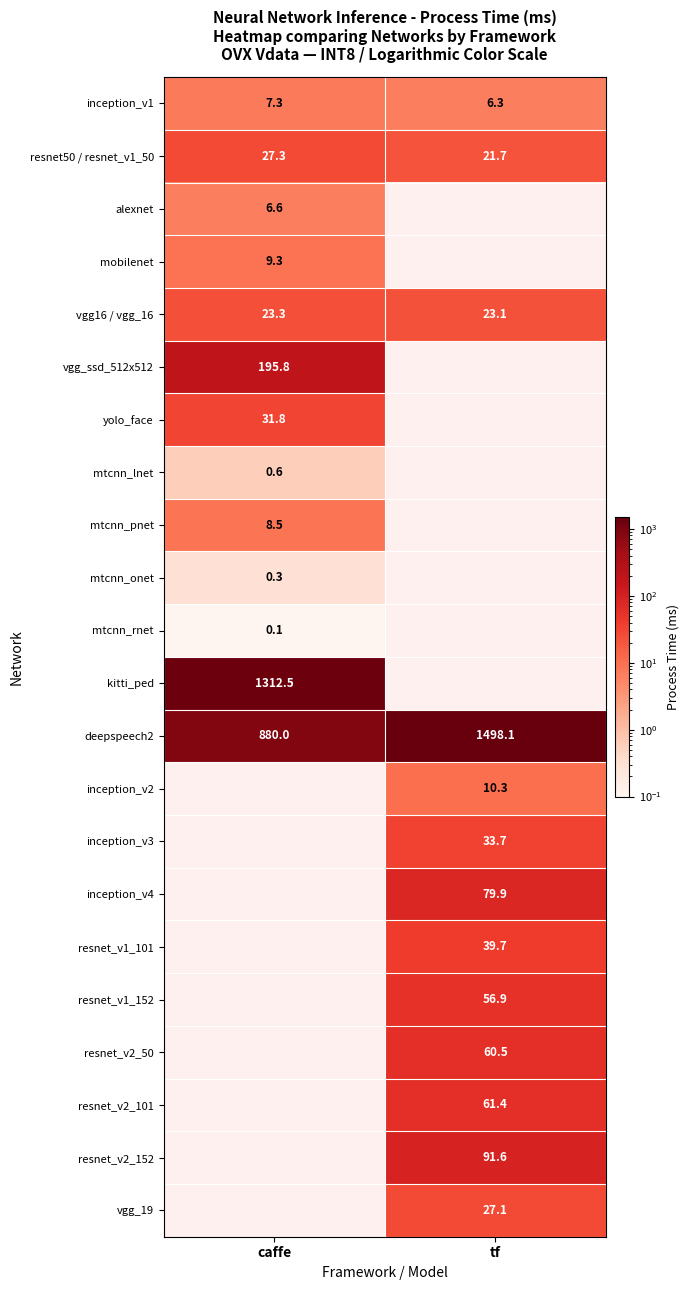

Is it true that mtcnn_pnet equals 14.8 at caffe?

False